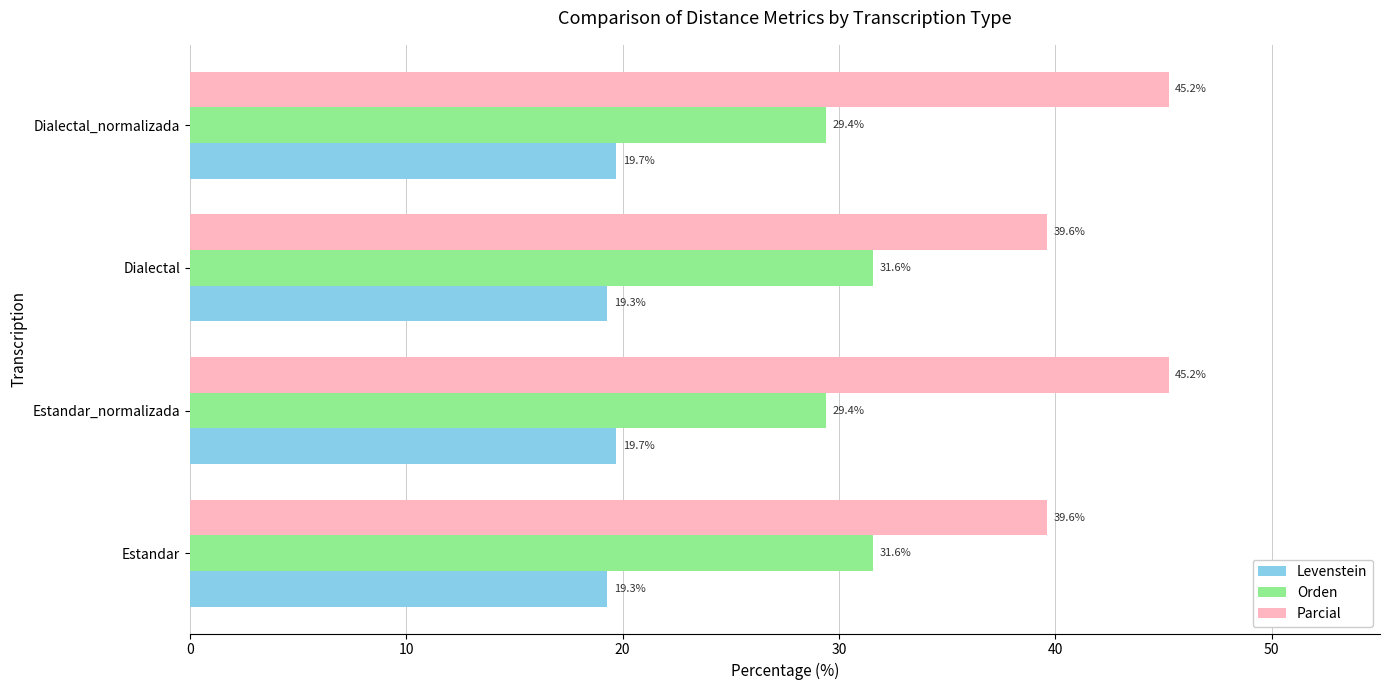

Which series has the largest total across all categories?

Parcial